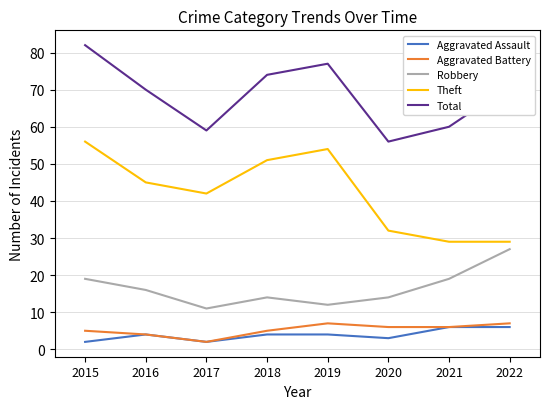

At which category does Theft reach its first local valley?

2017